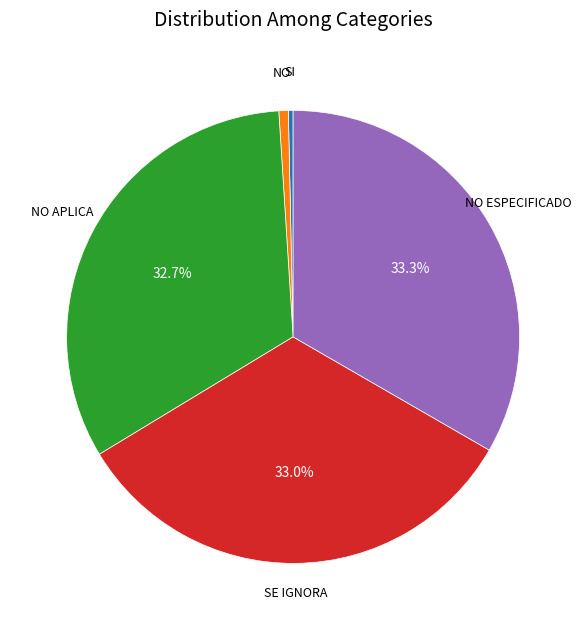

What is the ratio of the value at NO APLICA to the value at NO?

48.5